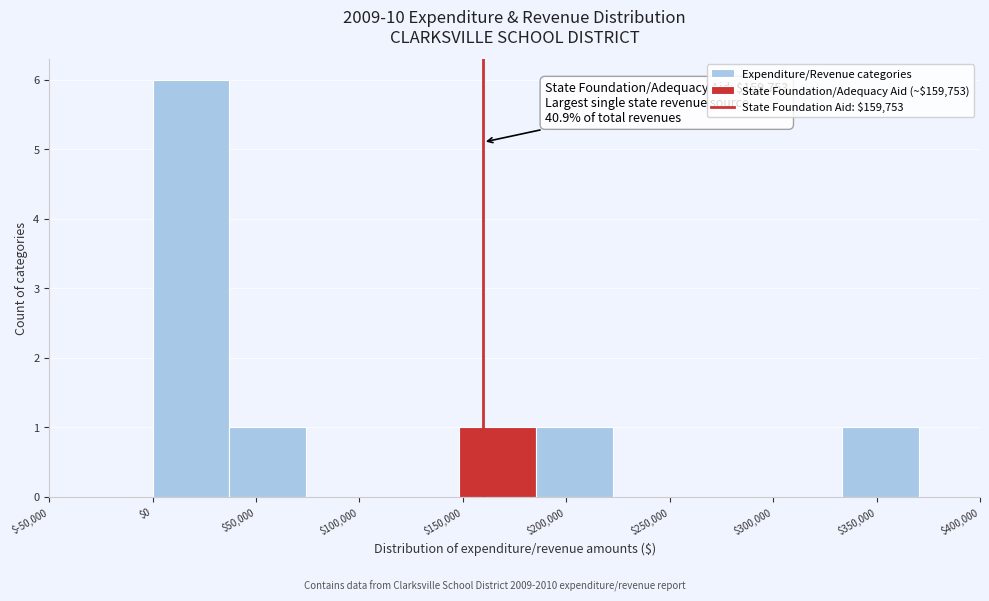

Over which range of the x-axis is the bar tallest?

0 to 35000